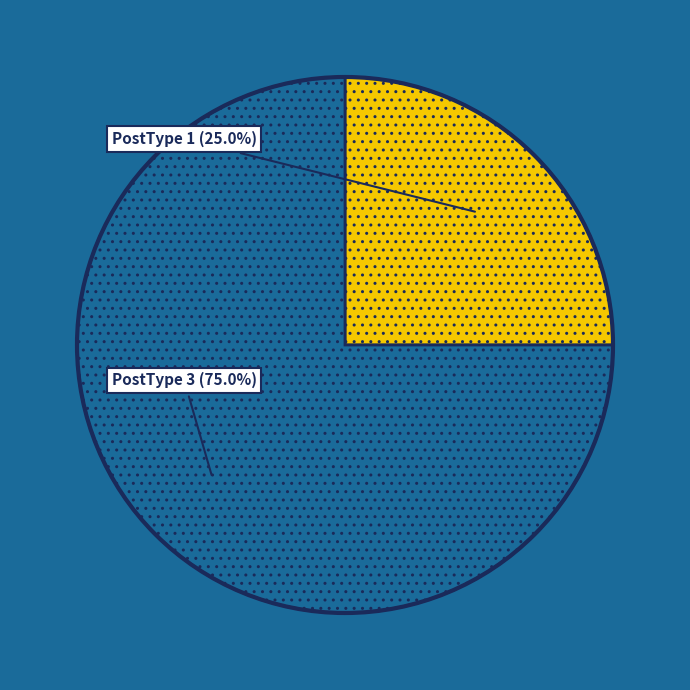

How many segments does this pie chart have?

2